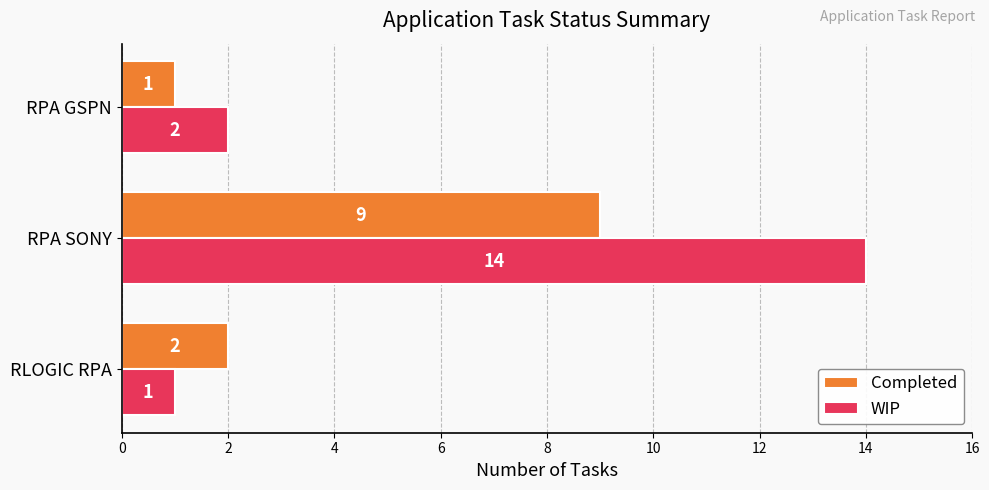

What is the highest value of the WIP series?

14